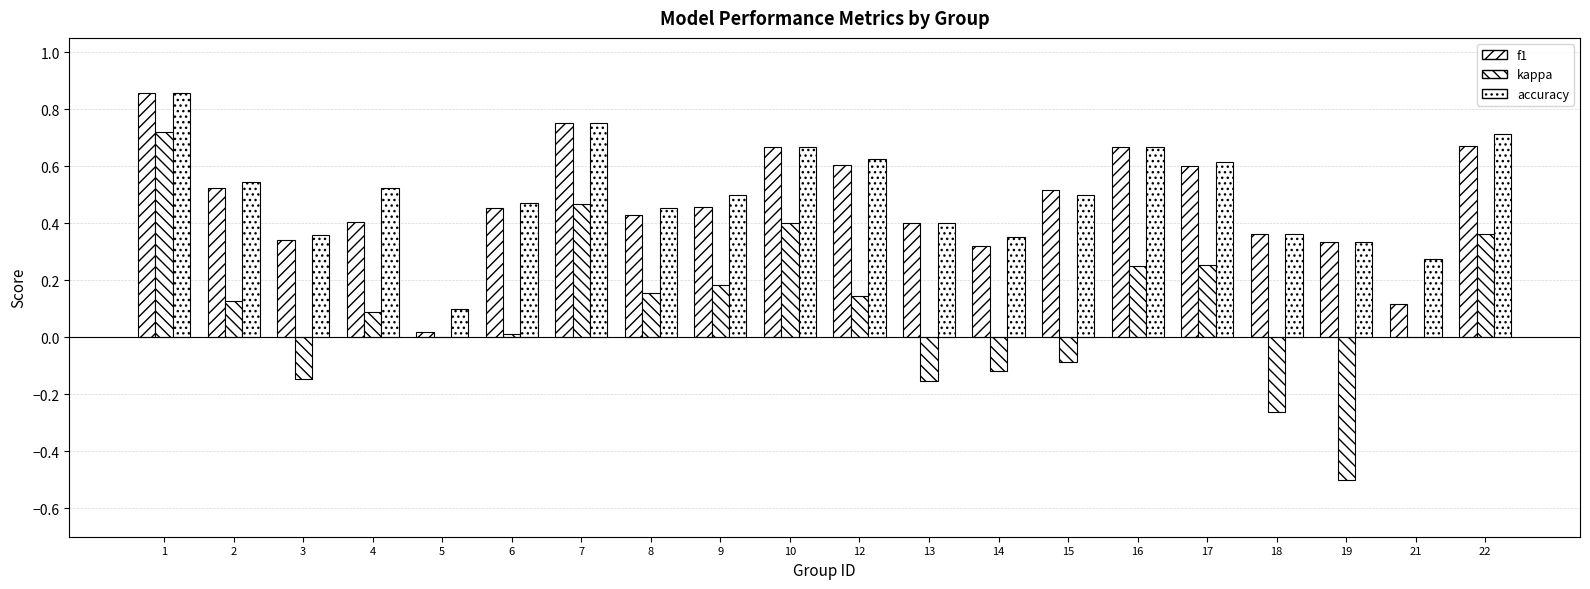

Reading right to left, transcribe all the data shown in this chart.

f1: 22=0.7	21=0.1	19=0.3	18=0.4	17=0.6	16=0.7	15=0.5	14=0.3	13=0.4	12=0.6	10=0.7	9=0.5	8=0.4	7=0.8	6=0.5	5=0.0	4=0.4	3=0.3	2=0.5	1=0.9
kappa: 22=0.4	21=0.0	19=-0.5	18=-0.3	17=0.3	16=0.2	15=-0.1	14=-0.1	13=-0.2	12=0.1	10=0.4	9=0.2	8=0.2	7=0.5	6=0.0	5=0.0	4=0.1	3=-0.1	2=0.1	1=0.7
accuracy: 22=0.7	21=0.3	19=0.3	18=0.4	17=0.6	16=0.7	15=0.5	14=0.4	13=0.4	12=0.6	10=0.7	9=0.5	8=0.5	7=0.8	6=0.5	5=0.1	4=0.5	3=0.4	2=0.5	1=0.9